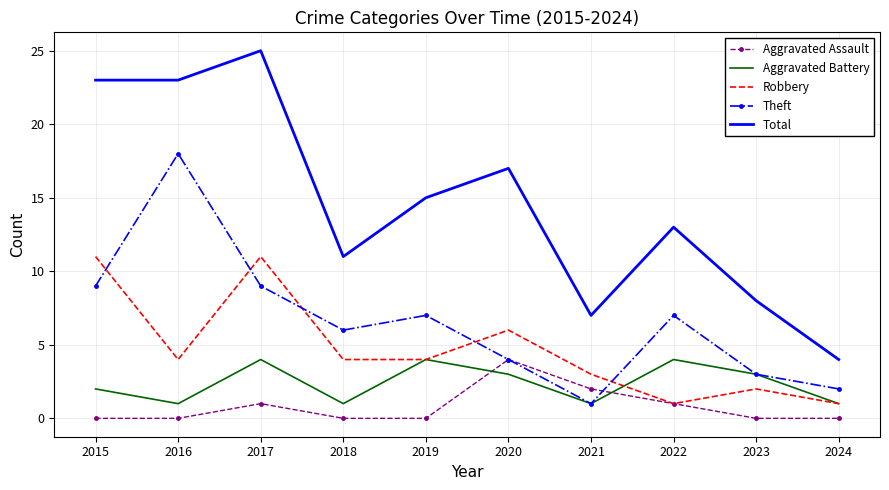

True or false: Total and Aggravated Battery cross at least once.

False